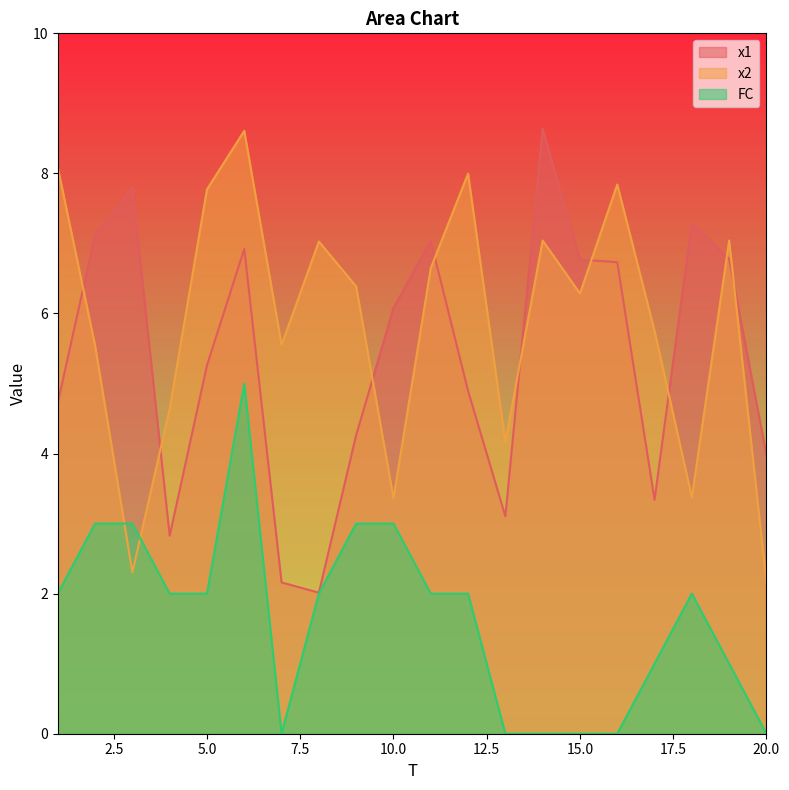

Reading right to left, list all the values displayed in this chart.

x1: 4.0	6.8	7.3	3.3	6.7	6.8	8.6	3.1	4.9	7.0	6.1	4.3	2.0	2.2	6.9	5.3	2.8	7.8	7.1	4.7
x2: 2.2	7.0	3.4	5.8	7.8	6.3	7.0	4.2	8.0	6.6	3.4	6.4	7.0	5.6	8.6	7.8	4.6	2.3	5.5	8.1
FC: 0.0	1.0	2.0	1.0	0.0	0.0	0.0	0.0	2.0	2.0	3.0	3.0	2.0	0.0	5.0	2.0	2.0	3.0	3.0	2.0